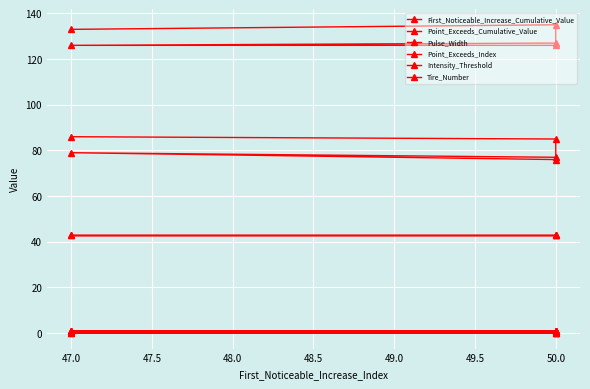

The Point_Exceeds_Index series shows 55.4 at 50.0. True or false?

False